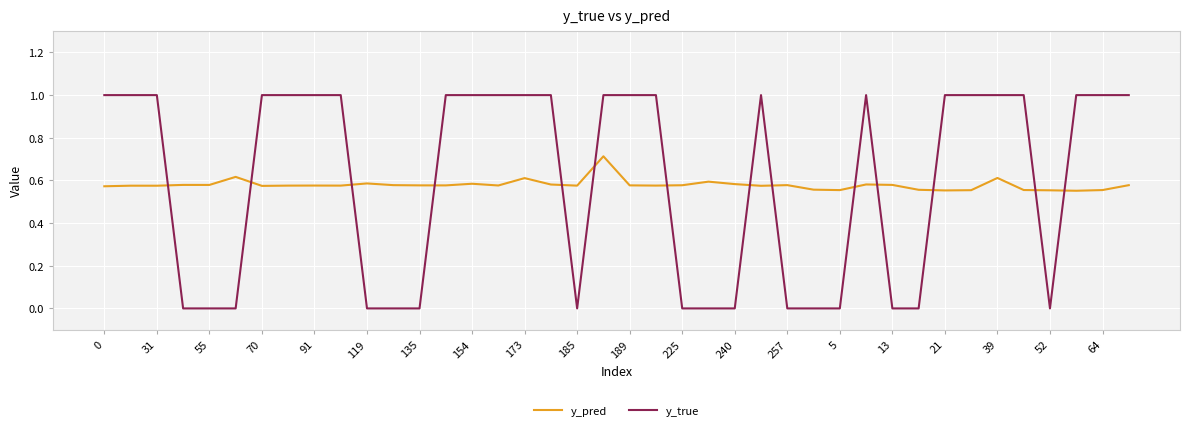

What is the maximum value shown in the chart?

1.0